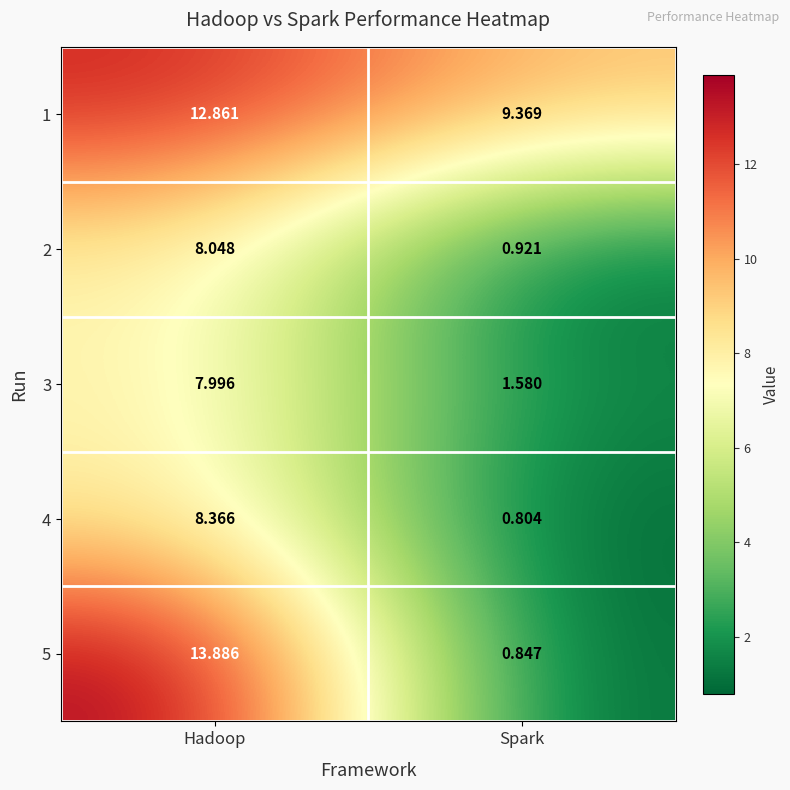

At which category is the sum across all series the highest?

Hadoop